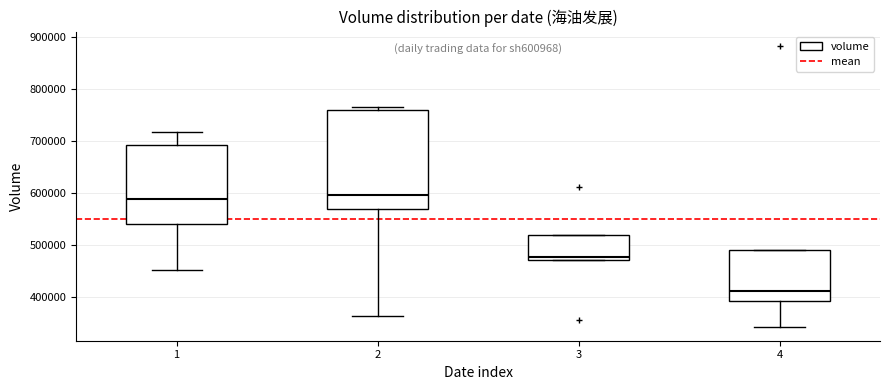

Comparing the boxes themselves (not the whiskers), which one is the tallest?

2